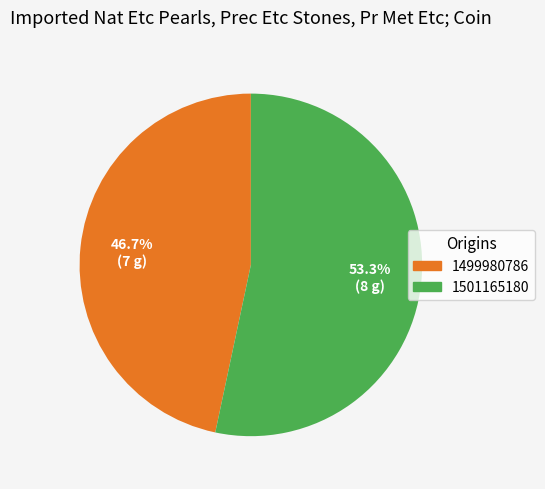

Count the number of slices in the pie.

2